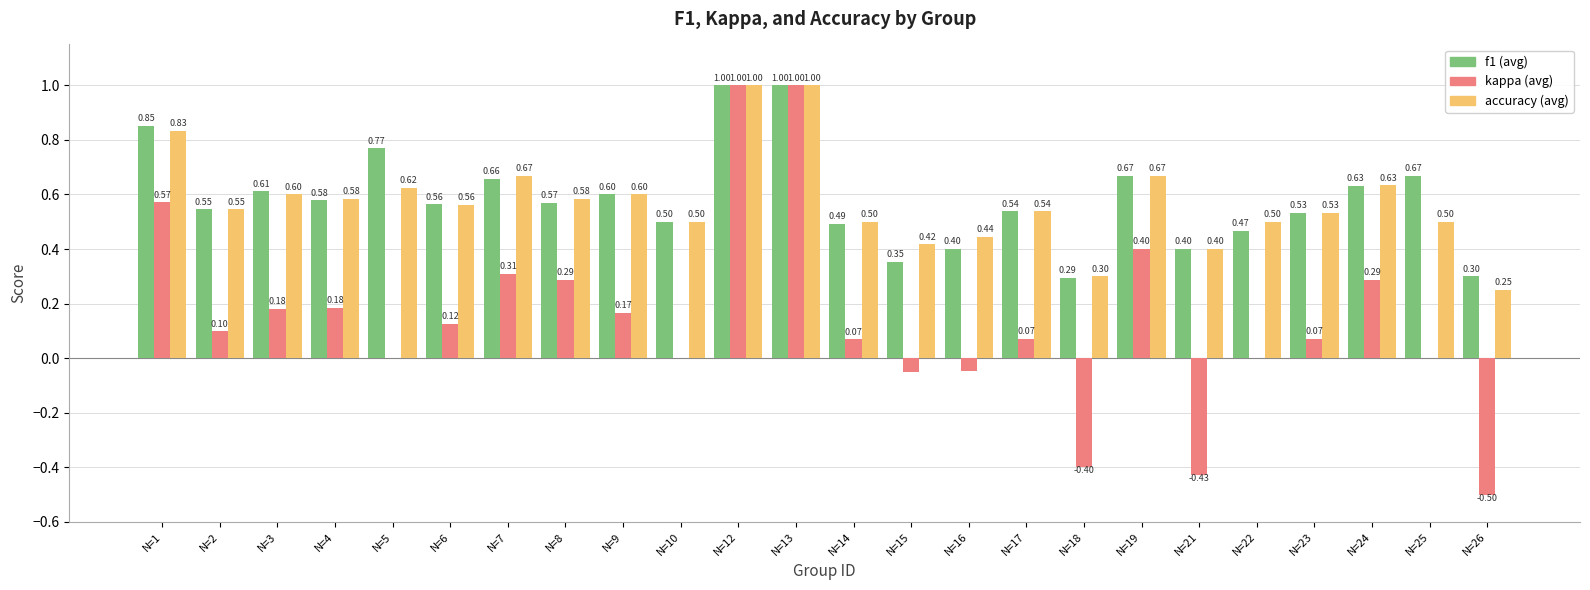

What is the total value across all series at N=7?

1.6